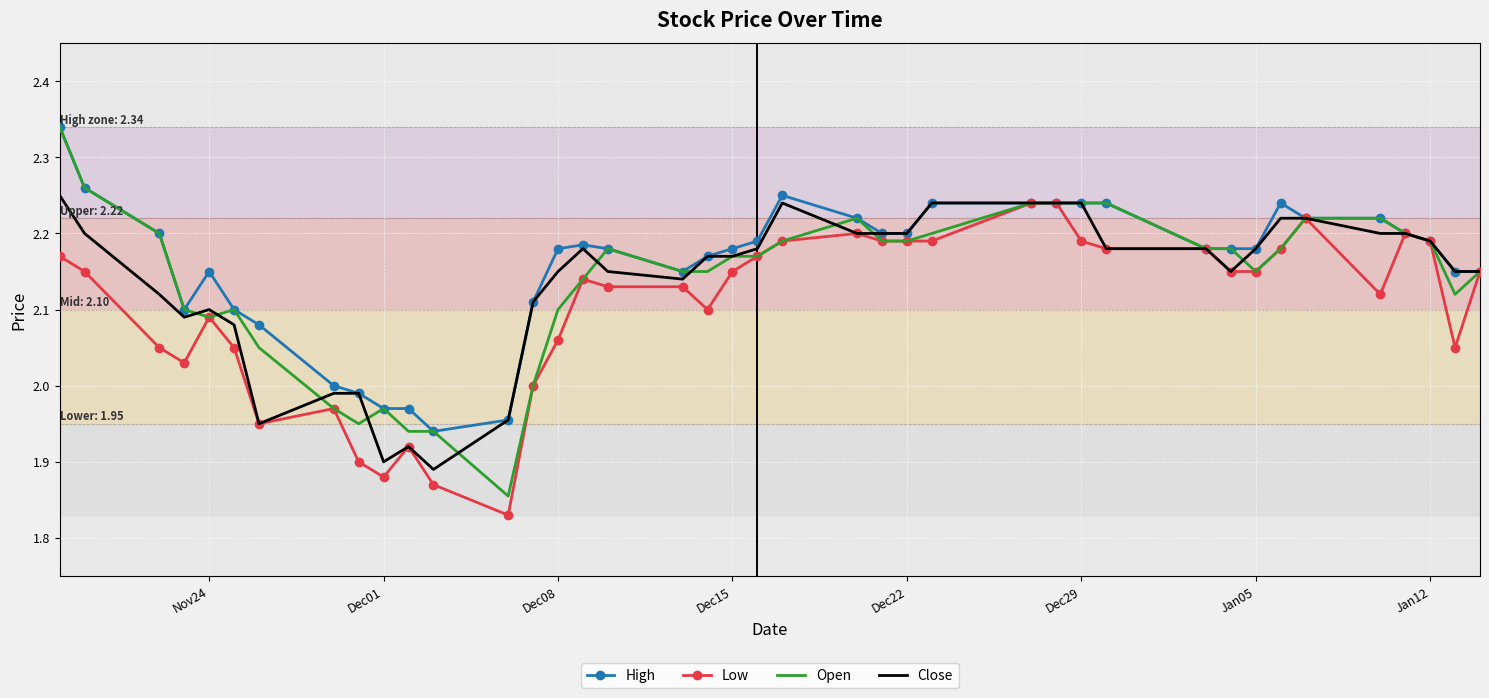

Which series has the largest range (max minus min)?

Open